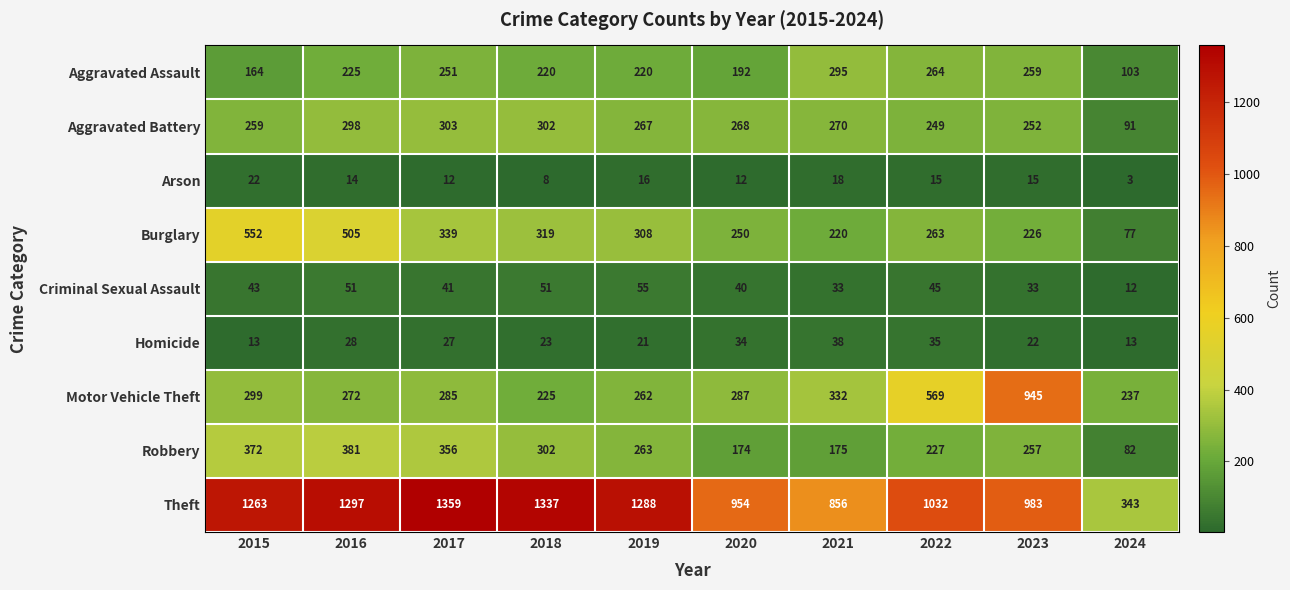

What is the greatest value displayed?

1359